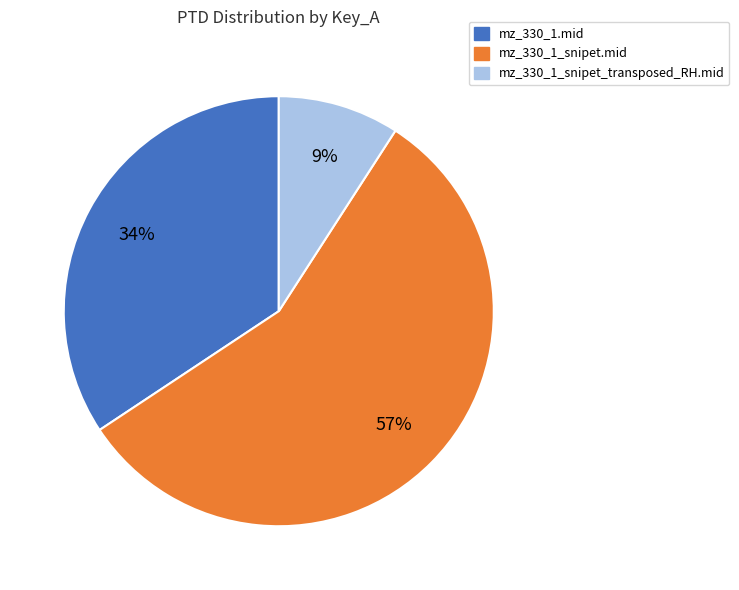

Is it true that mz_330_1.mid is 34% of the pie?

True